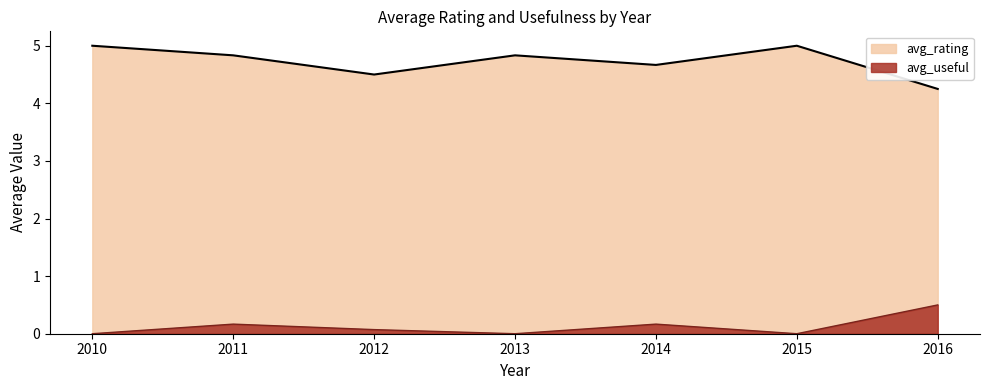

Is it true that avg_rating equals 2.9 at 2016?

False